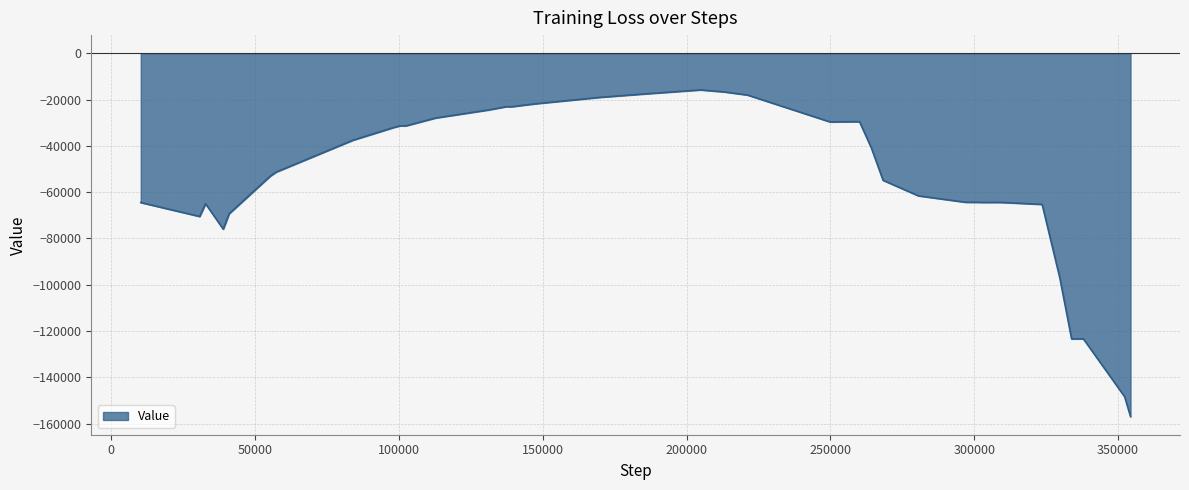

What is the difference between the maximum and minimum values?

141127.1